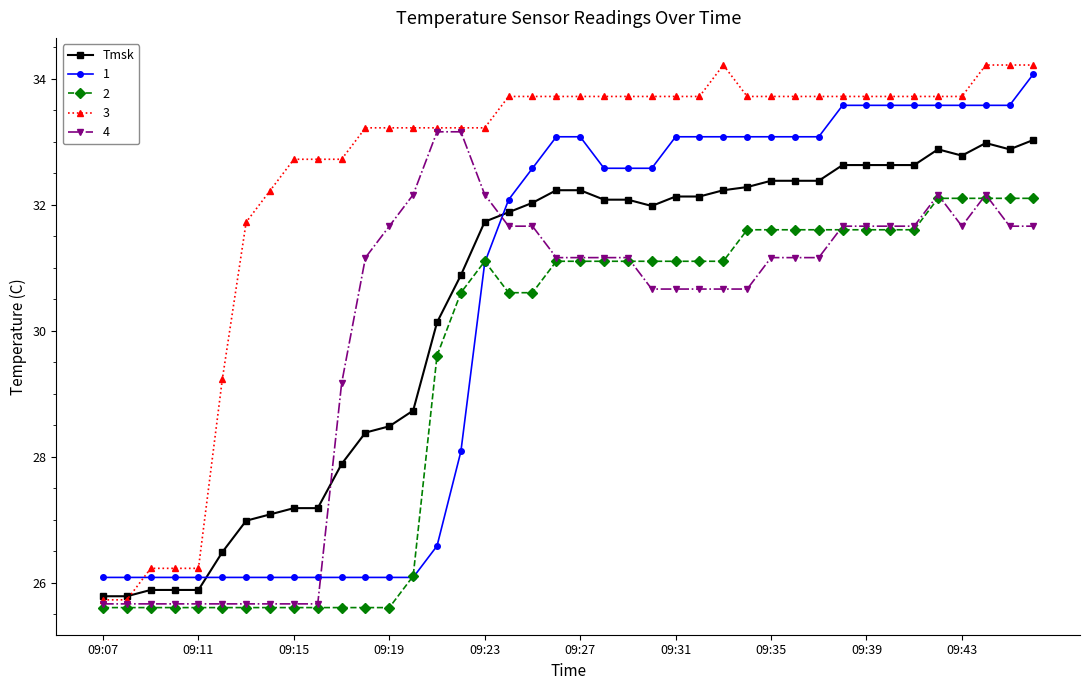

What is the value of the Tmsk point at the 35th from the left?

32.6